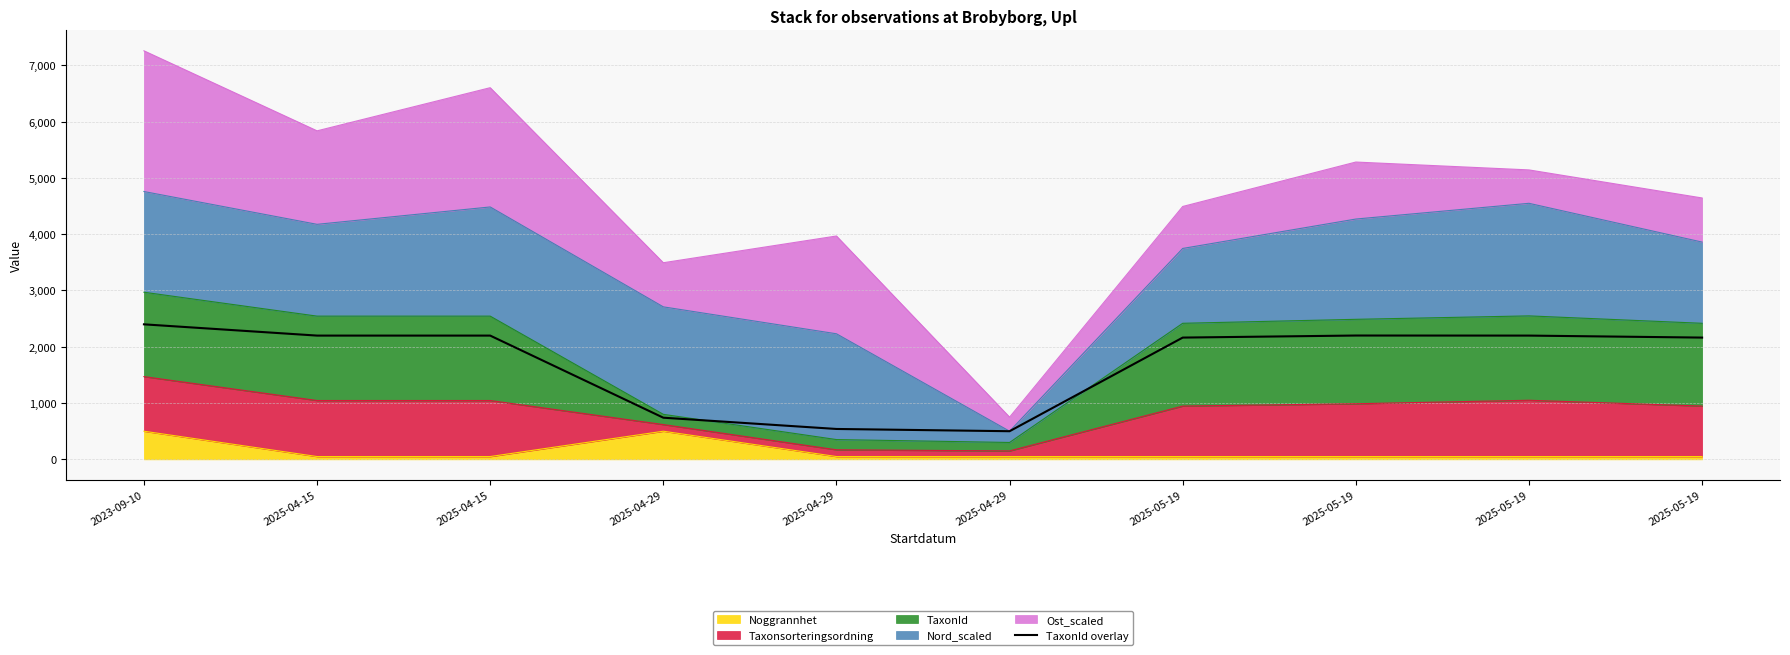

What is the label of the 7th point from the right?

2025-04-29